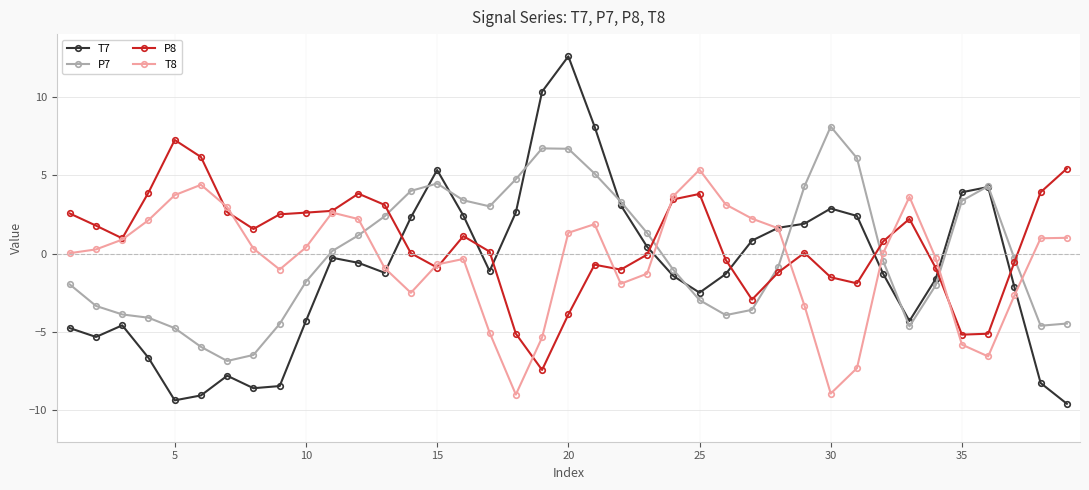

What is the greatest value displayed?

12.6